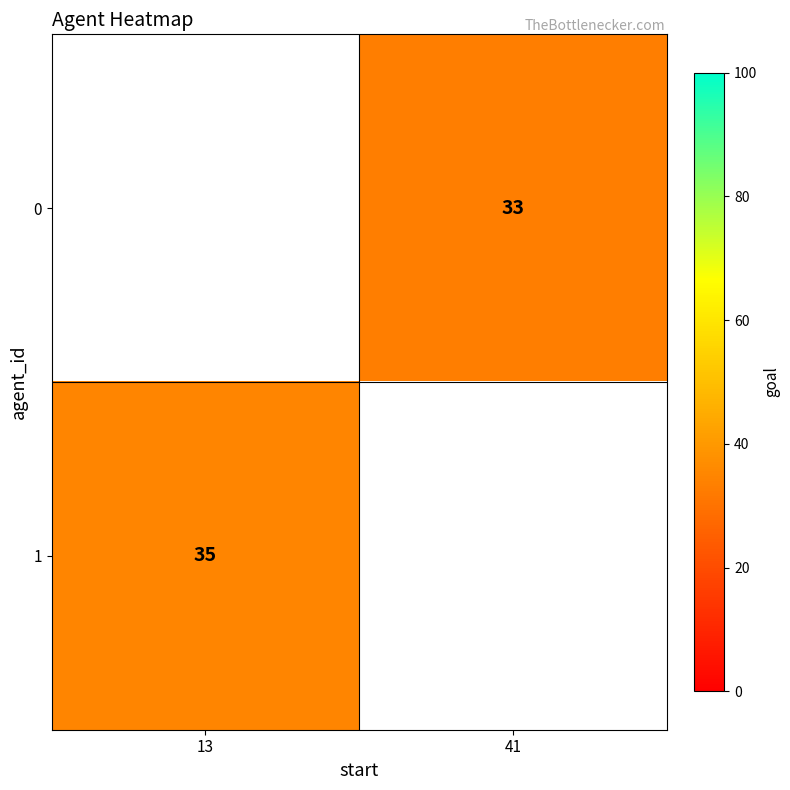

How many series are shown in this chart?

2